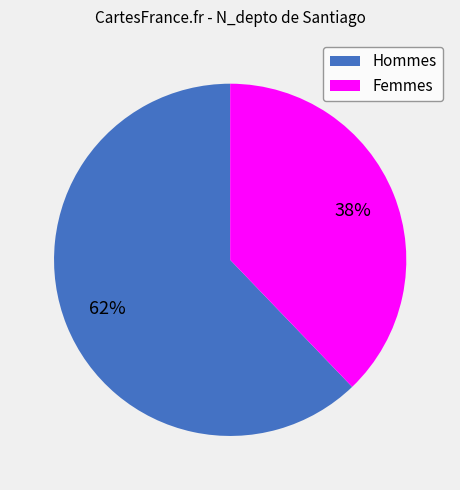

To the nearest percent, what is the difference between the largest and smallest slice percentages?

24%